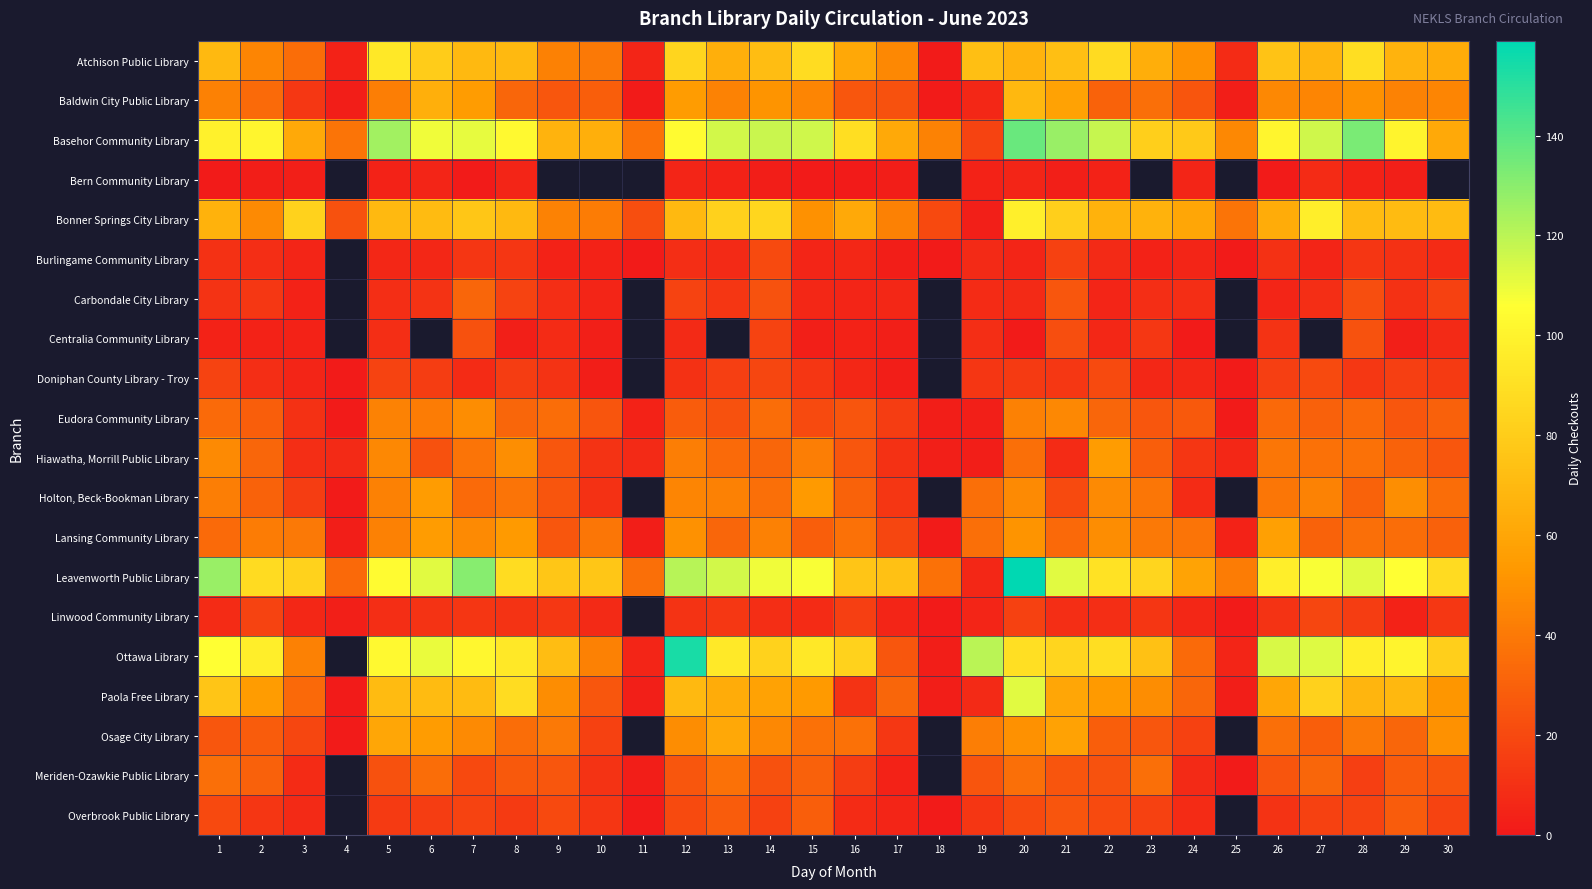

What is the sum of all Basehor Community Library values?

2681.0